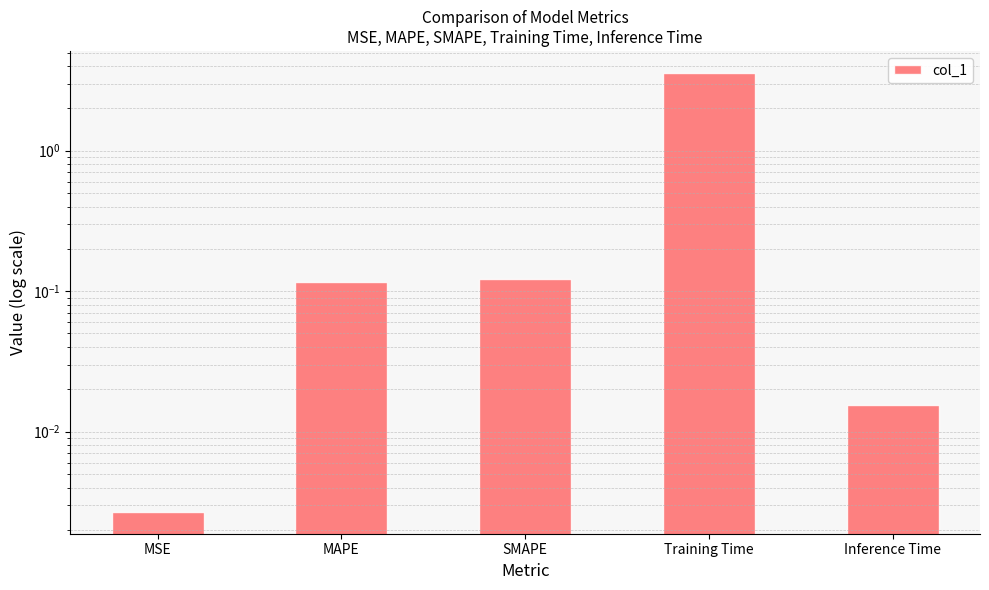

What is the label of the 4th bar from the right?

MAPE